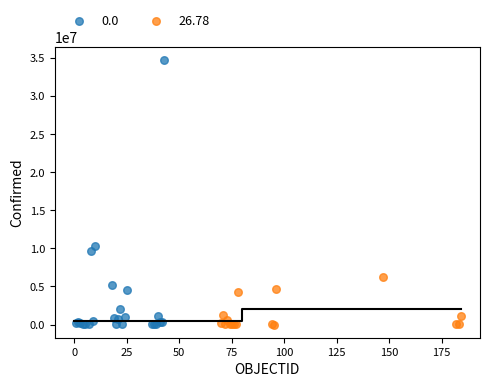

Which series reaches the maximum Y coordinate?

0.0